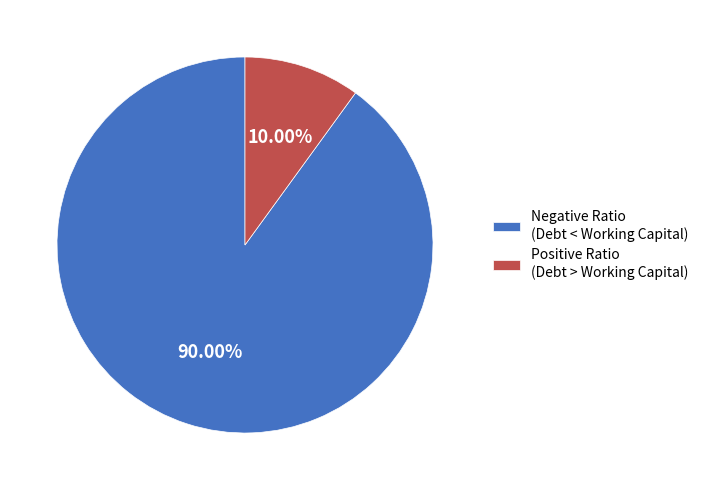

How many slices are in this pie chart?

2